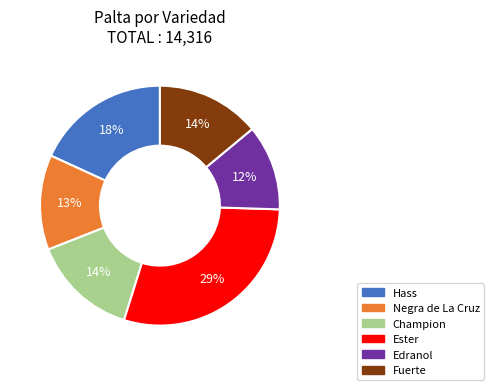

What is the ratio of the value at Champion to the value at Fuerte?

1.0